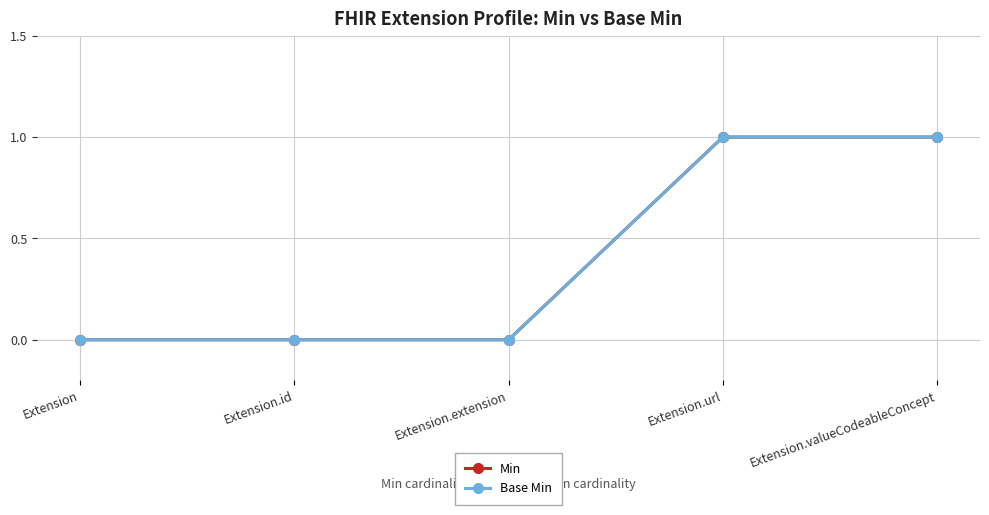

Which series has the largest total across all categories?

Min